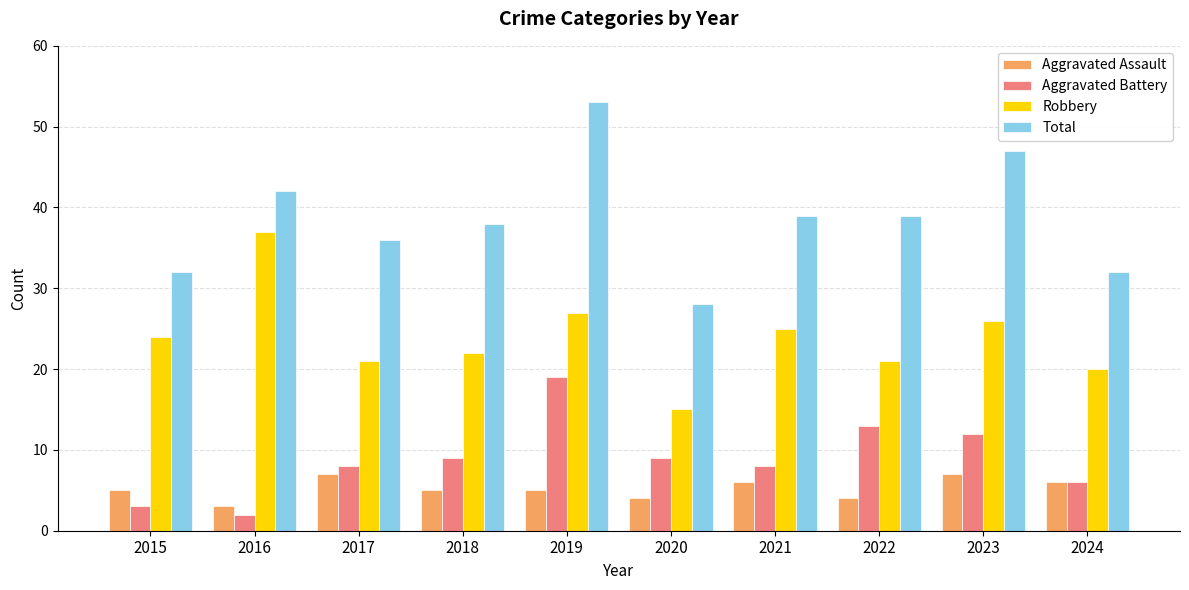

How many groups of bars are there?

10